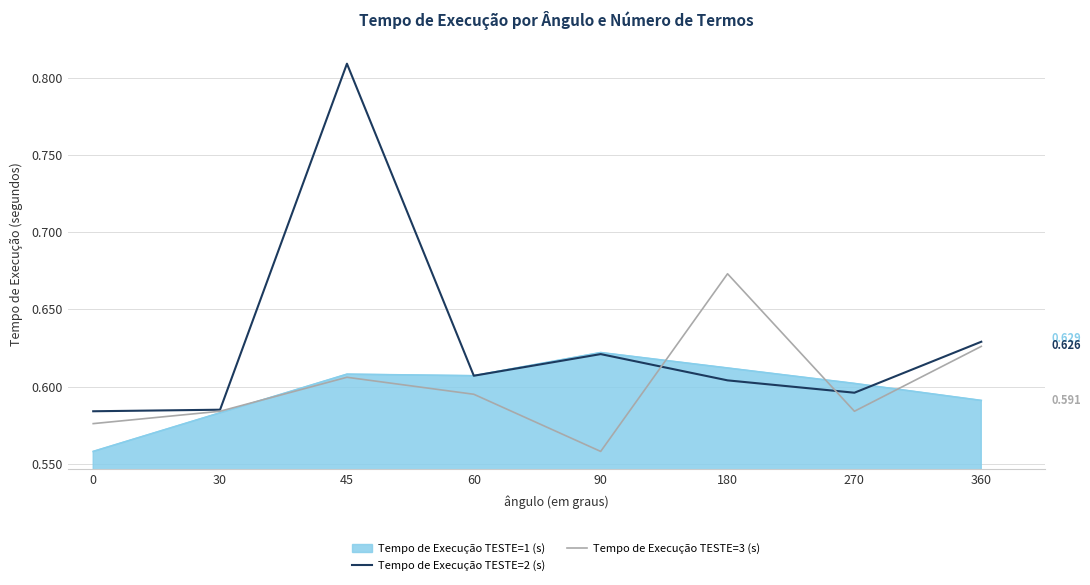

What is the difference between the maximum and minimum values in the Tempo de Execução TESTE=3 (s) series?

0.1